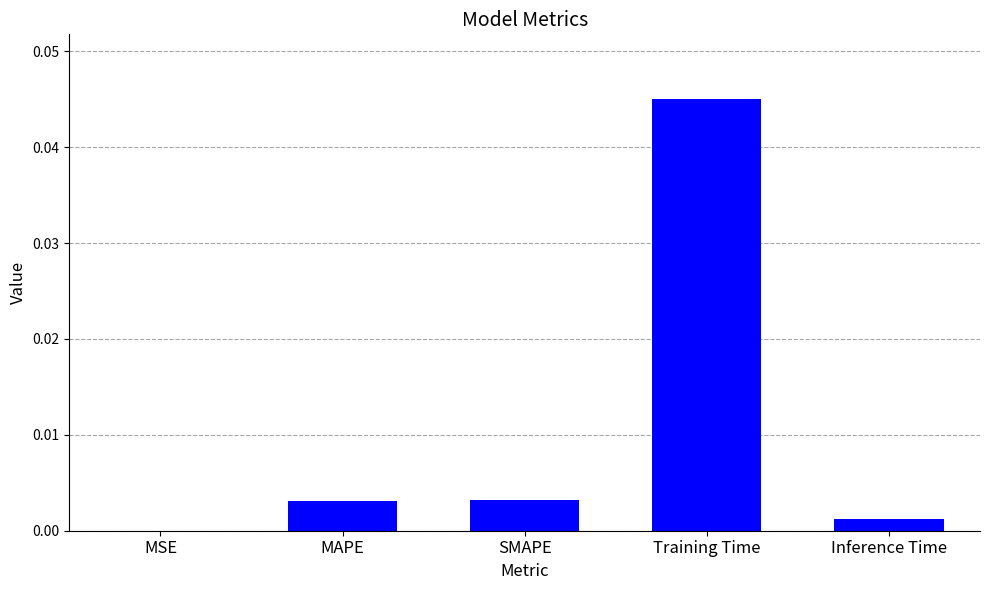

Between Training Time and MSE, which is larger?

Training Time